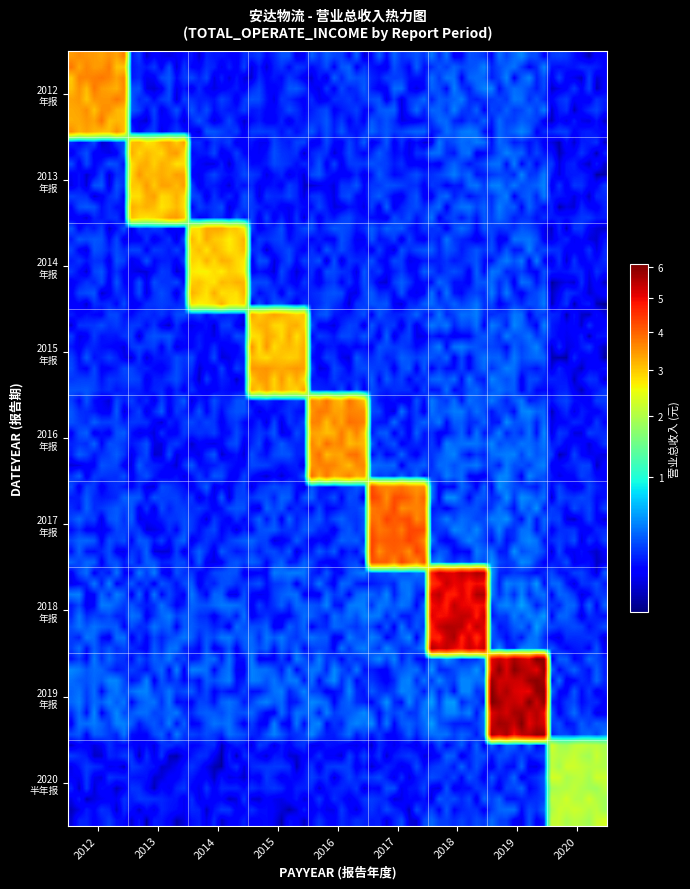

Which series has the widest spread of values?

2019